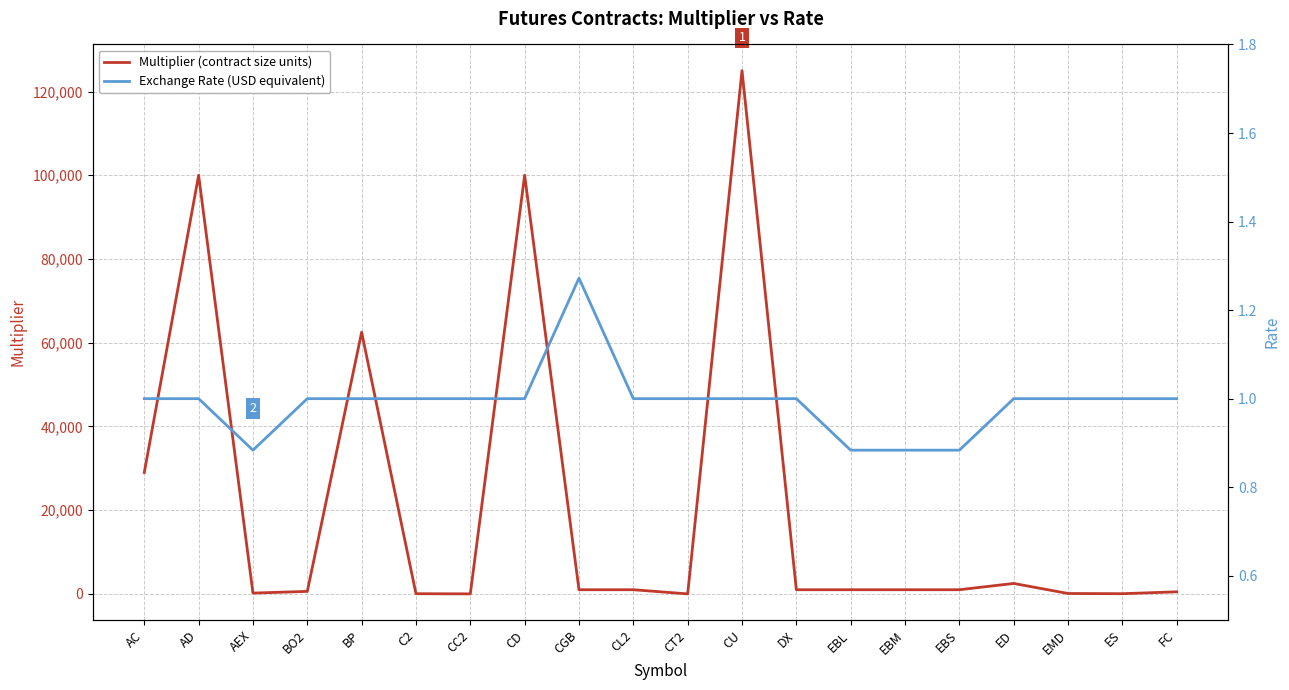

True or false: Exchange Rate (USD equivalent) and Multiplier (contract size units) intersect in this chart.

False